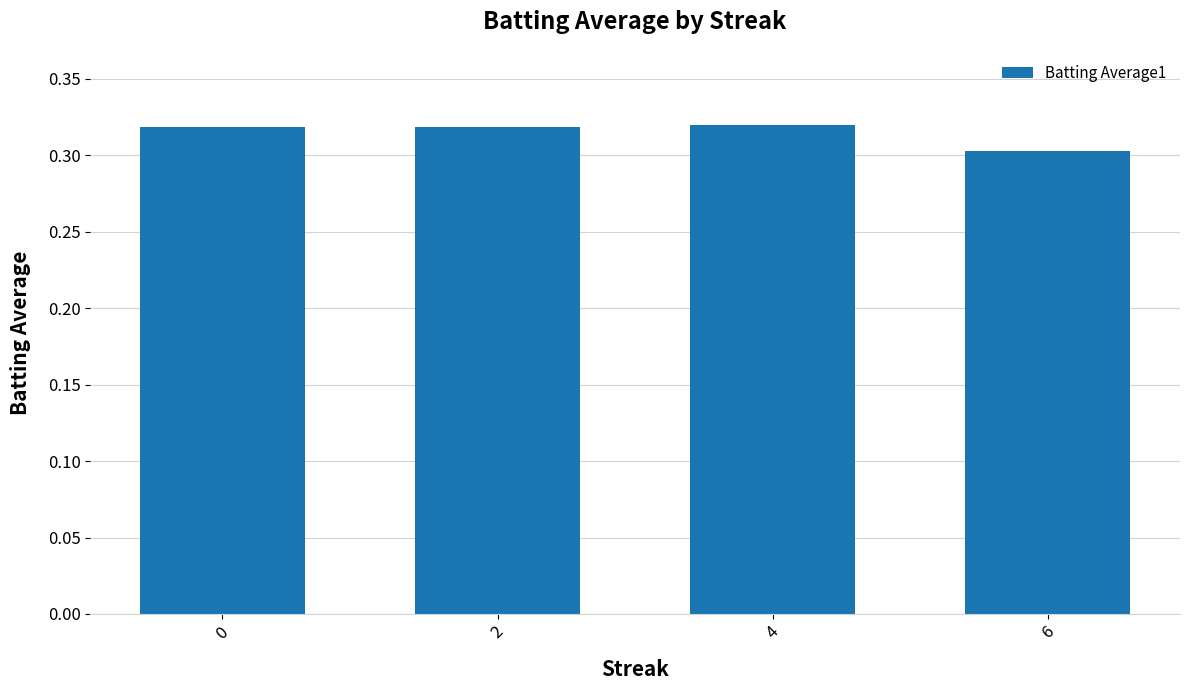

The chart shows a value of 0.3 at 2. True or false?

True